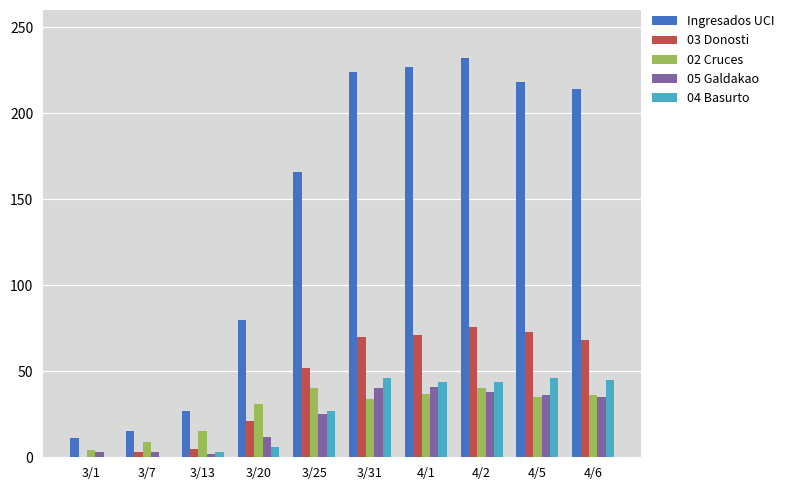

What is the total value across all series at 3/1?

18